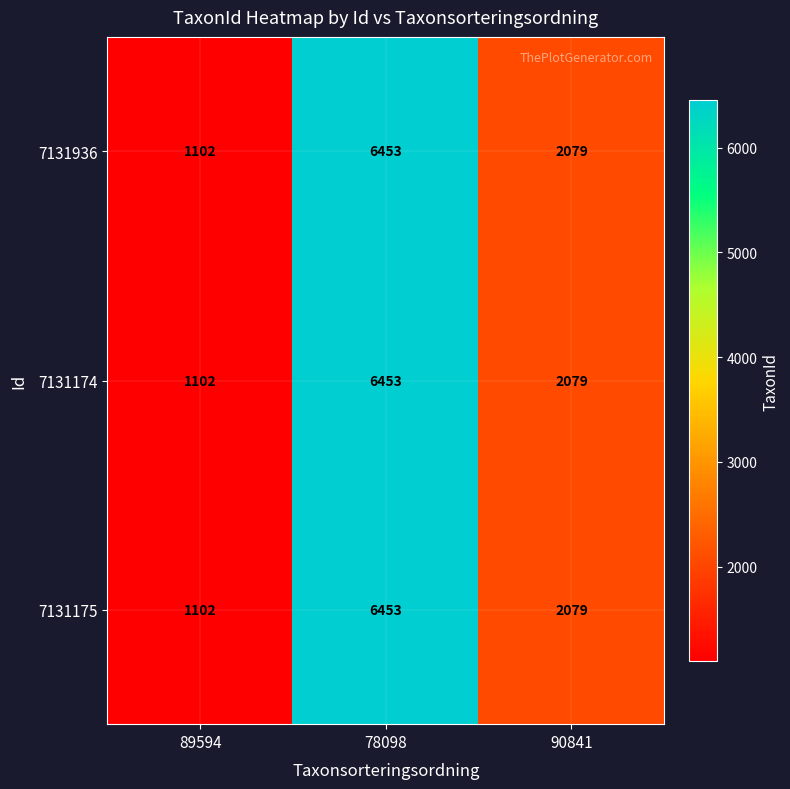

What is the difference between the 7131174 values at 90841 and 89594?

977